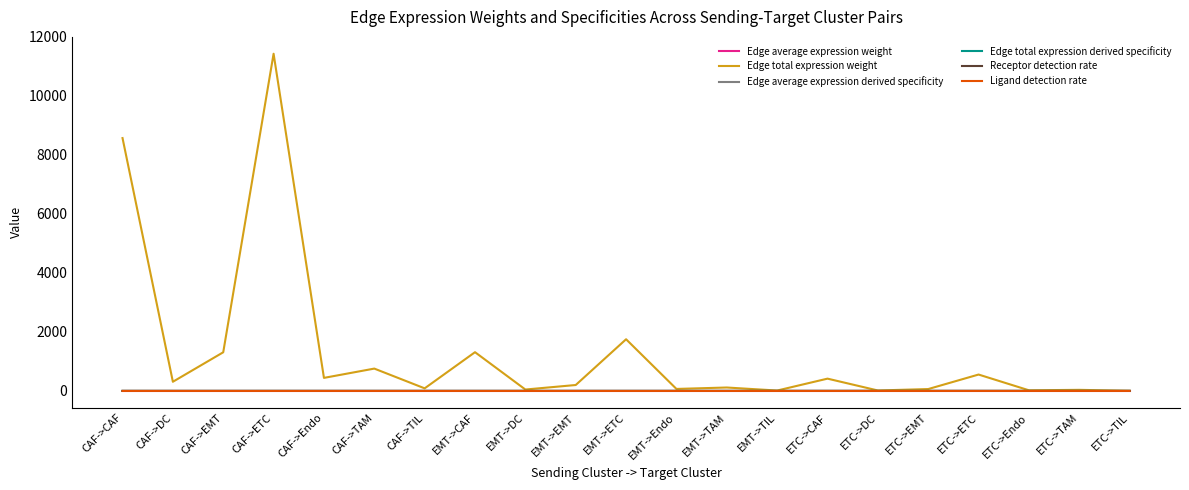

At which category is the sum across all series the highest?

CAF->ETC